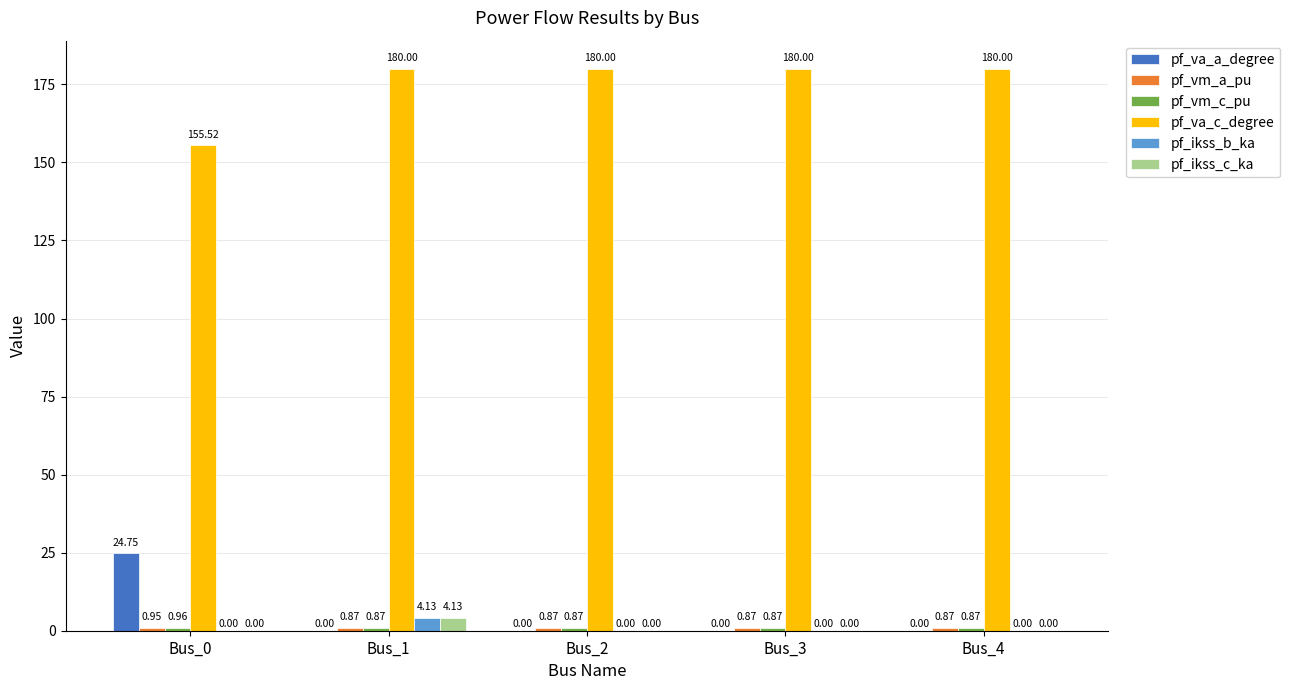

Between Bus_0 and Bus_3, which series saw the biggest shift?

pf_va_a_degree